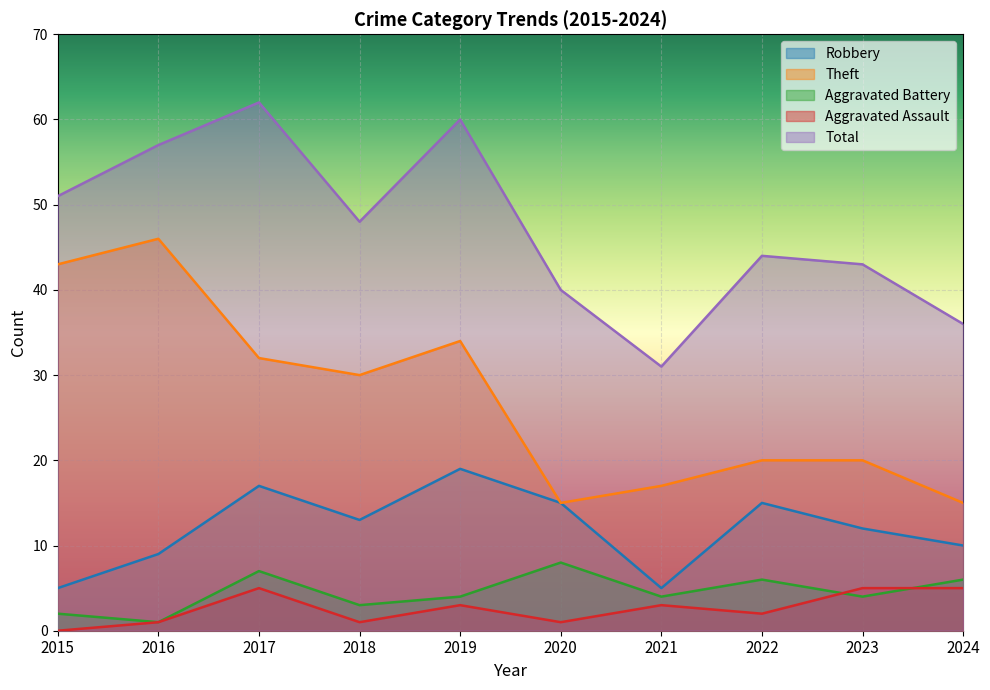

What is the difference between the maximum and minimum values in the Robbery series?

14